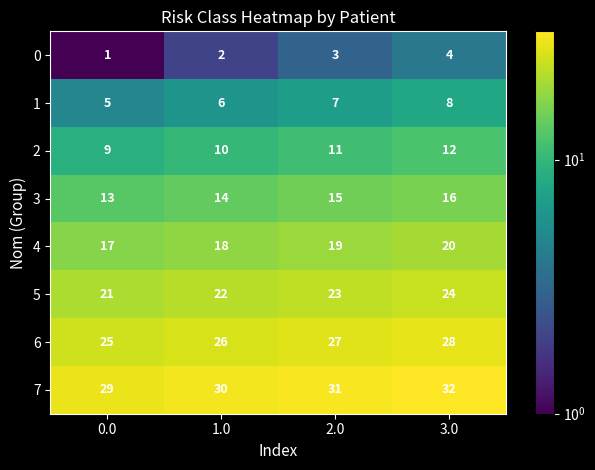

The value of 5 at 1.0 is 36. True or false?

False